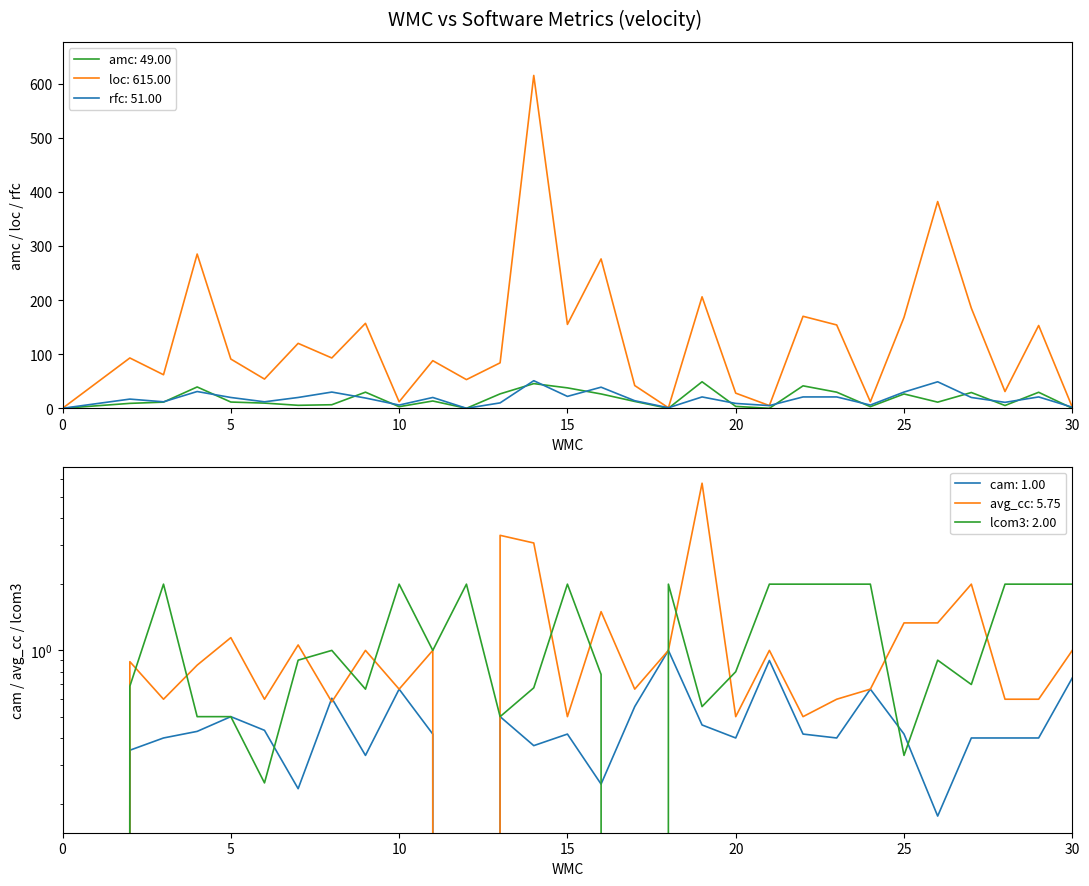

Which series has the largest range (max minus min)?

loc